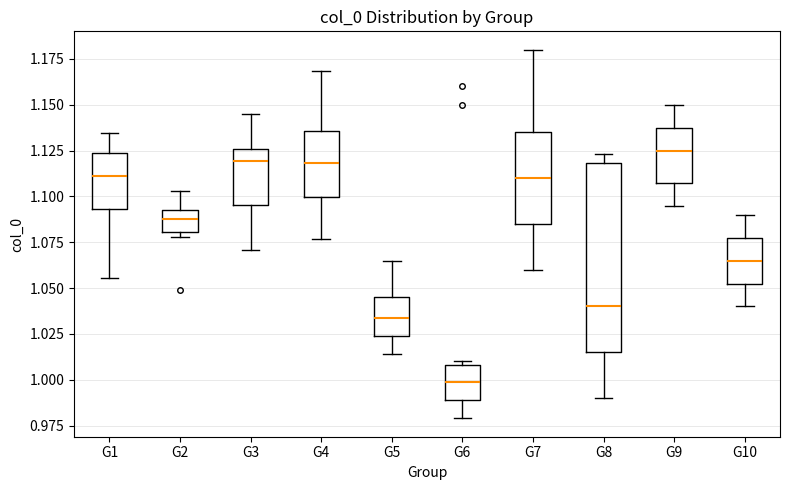

Reading left to right, read every box against the y-axis: the position of its median line, the range the box covers, and the ends of its whiskers. The values are not printed on the chart, so give them approximately, as read against the axis.

G1: median 1.110, box 1.095 to 1.125, whiskers 1.055 to 1.135
G2: median 1.090 (inside the box), box 1.080 to 1.090, whiskers 1.080 (just below the box's lower edge) to 1.105
G3: median 1.120, box 1.095 to 1.125, whiskers 1.070 to 1.145
G4: median 1.120, box 1.100 to 1.135, whiskers 1.075 to 1.170
G5: median 1.035, box 1.025 to 1.045, whiskers 1.015 to 1.065
G6: median 1.000, box 0.990 to 1.010, whiskers 0.980 to 1.010 (just above the box's upper edge)
G7: median 1.110, box 1.085 to 1.135, whiskers 1.060 to 1.180
G8: median 1.040, box 1.015 to 1.120, whiskers 0.990 to 1.125
G9: median 1.125, box 1.110 to 1.140, whiskers 1.095 to 1.150
G10: median 1.065, box 1.055 to 1.080, whiskers 1.040 to 1.090